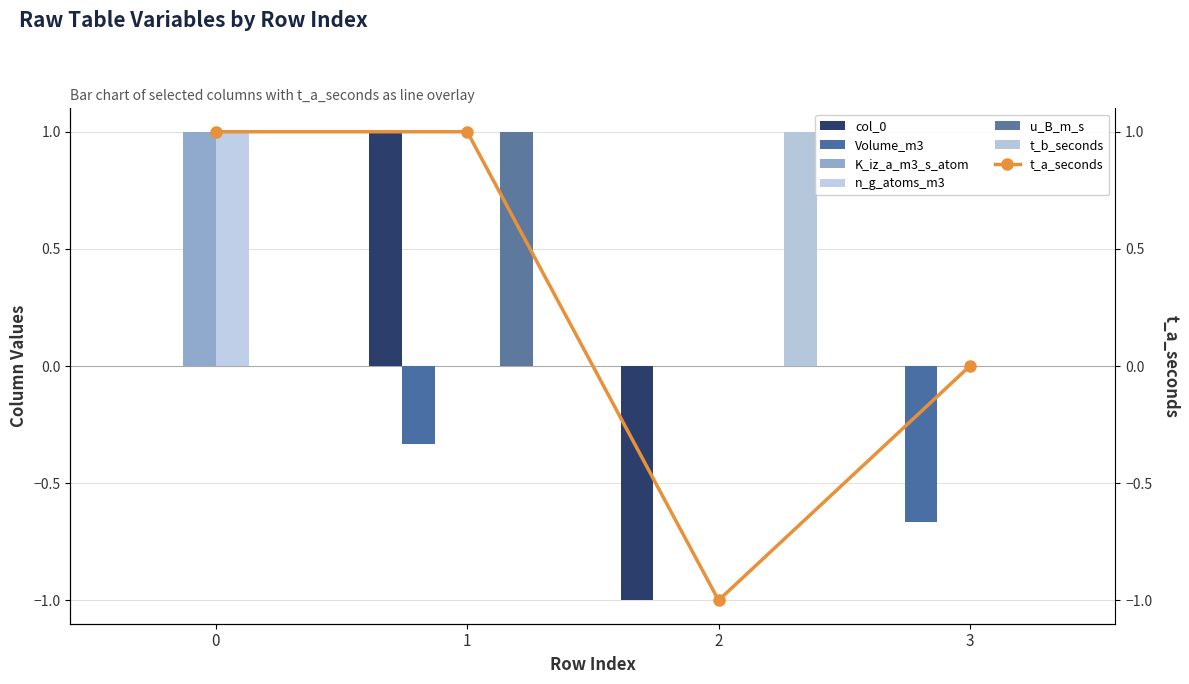

True or false: col_0 has a value of -1.0 at 2.

True